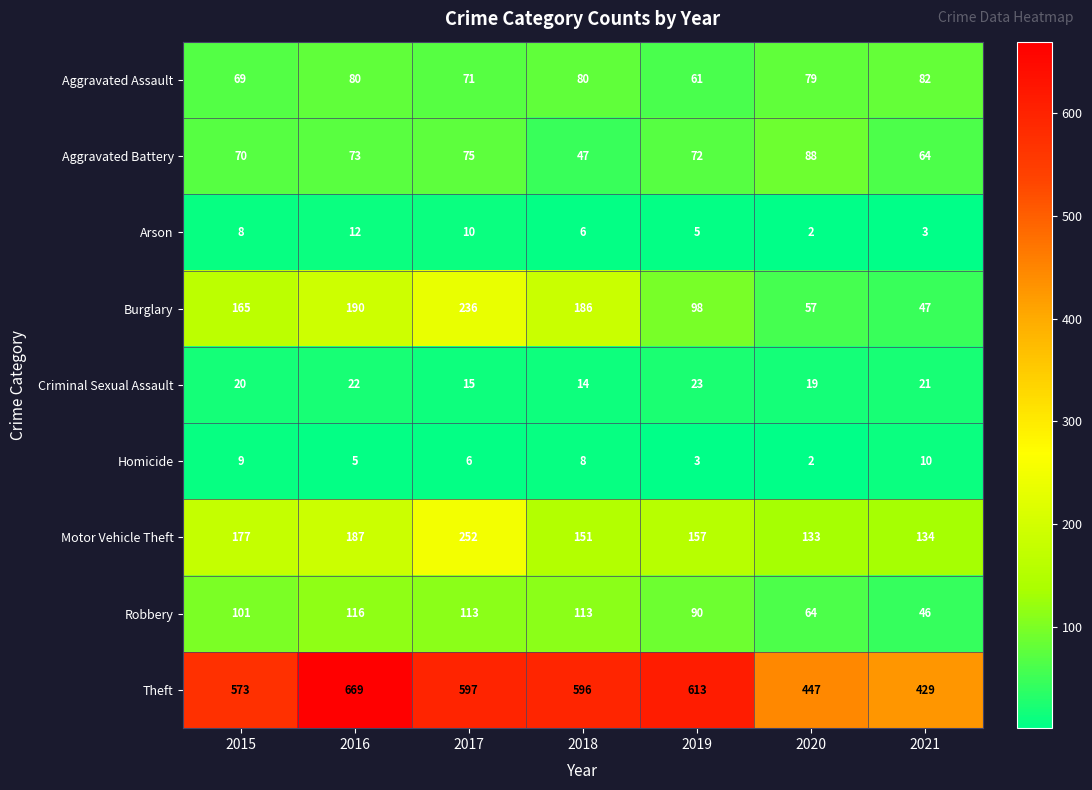

Which category has the lowest value across all series?

2020